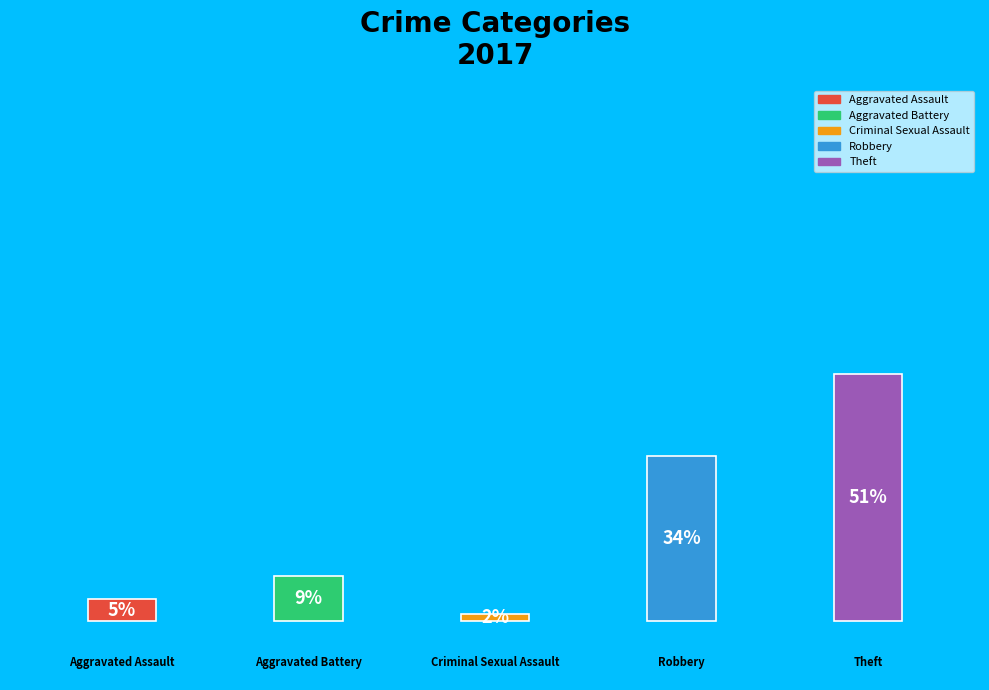

What is the smallest slice in the pie chart?

Criminal Sexual Assault